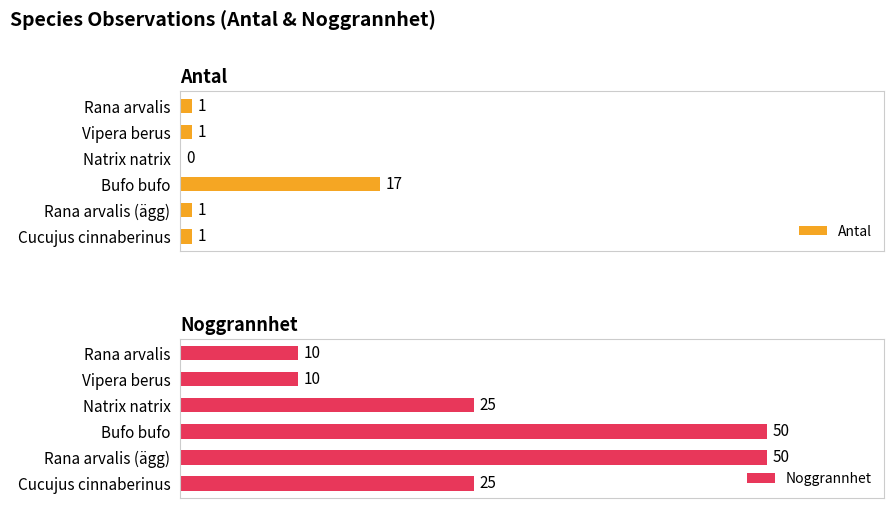

What is the sum of all Antal values?

21